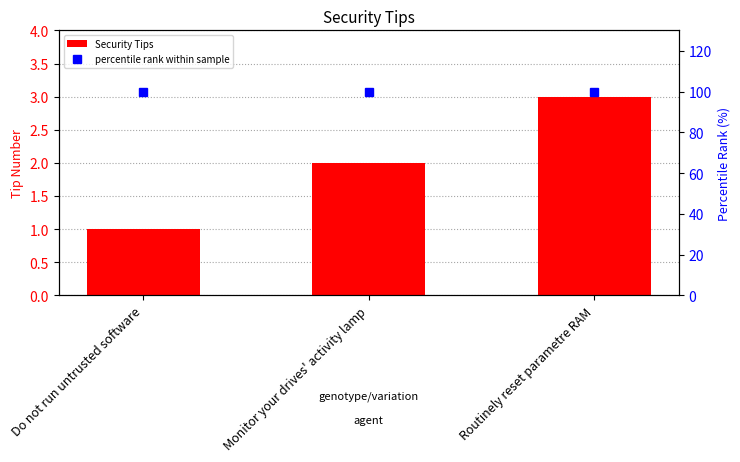

Between Do not run untrusted software and Monitor your drives' activity lamp, which series saw the biggest shift?

Security Tips